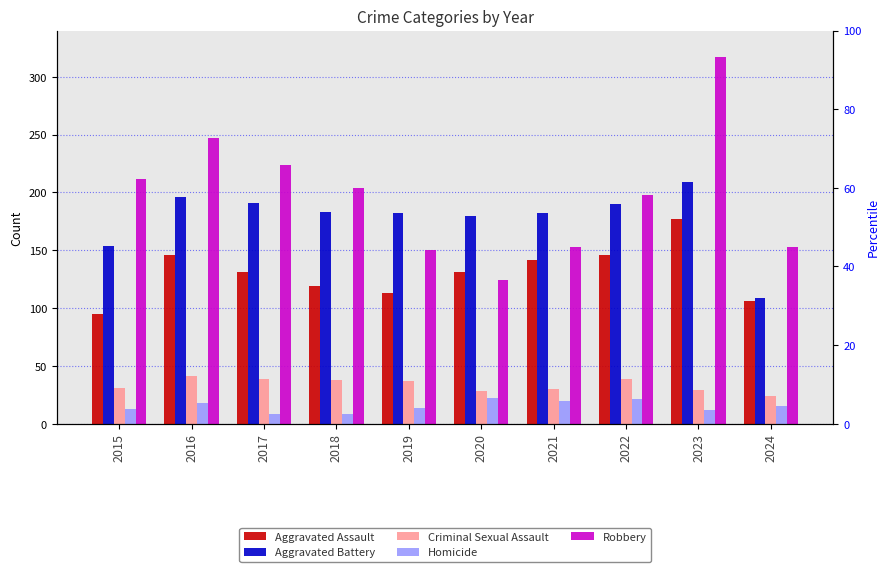

What is the sum of the Robbery values at 2017 and 2020?

348